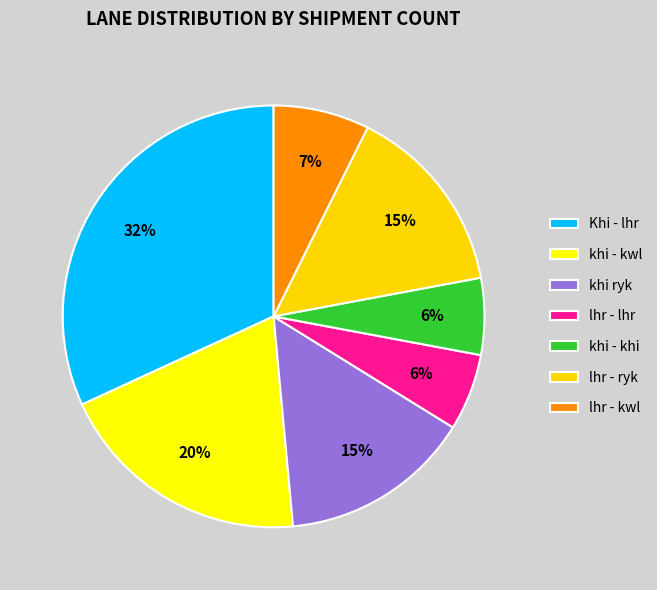

How many slices are in this pie chart?

7